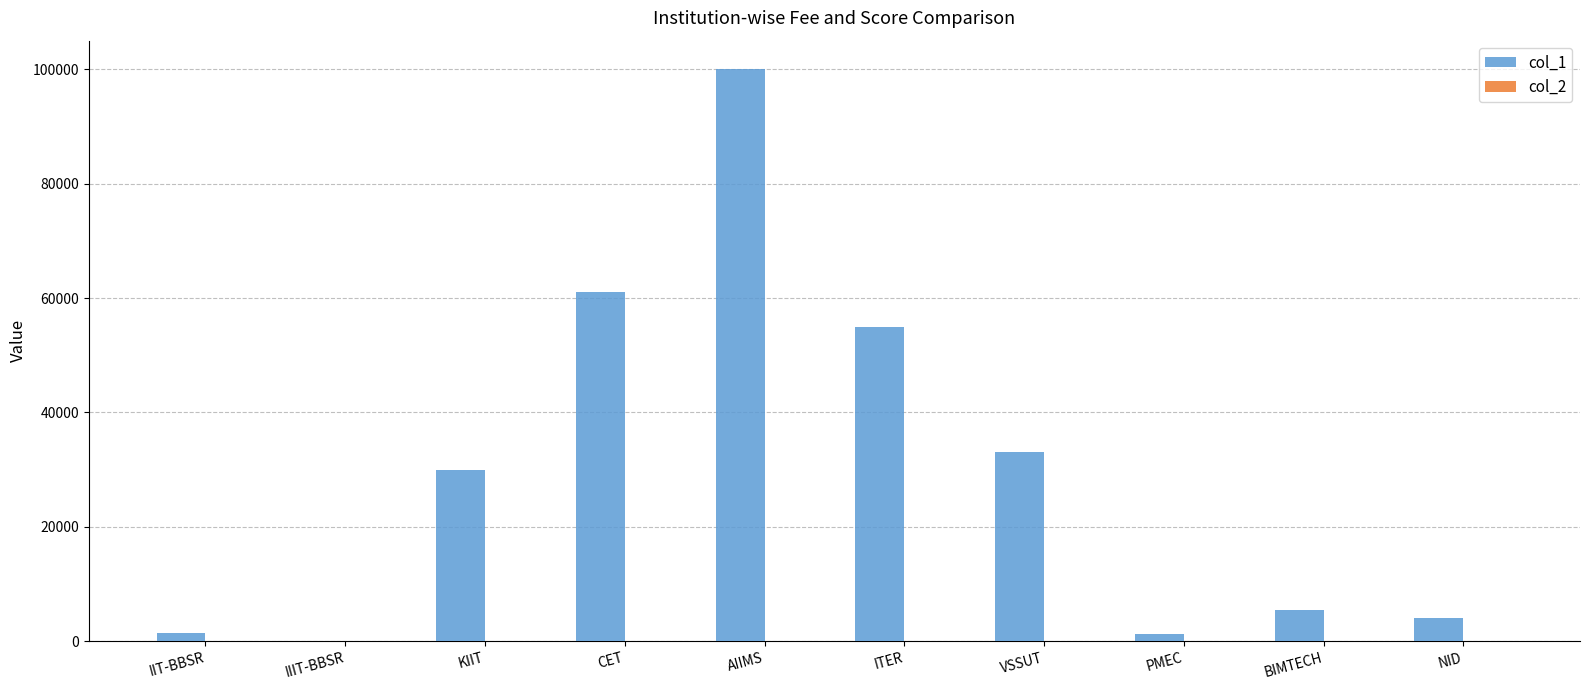

What is the greatest value displayed?

100000.0